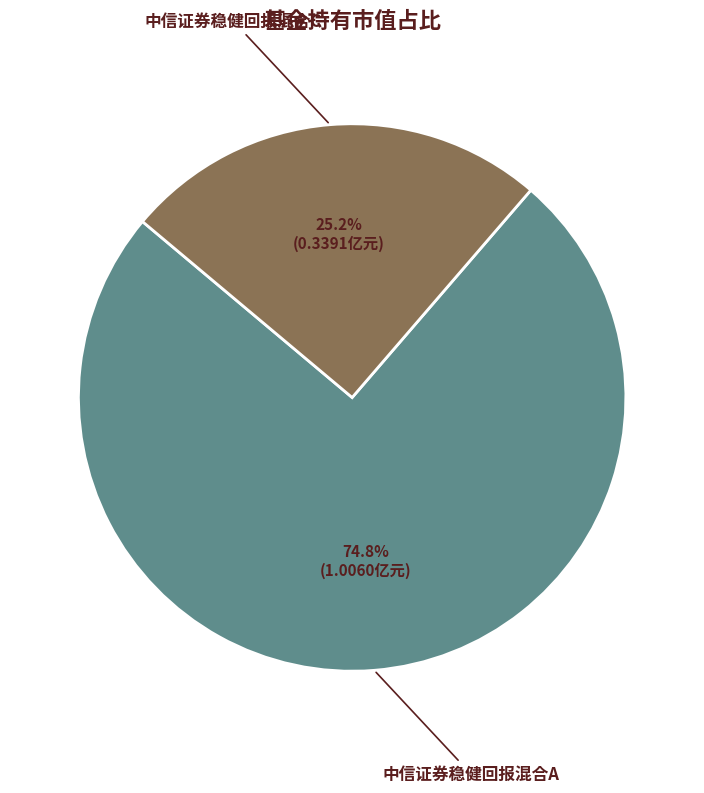

How many segments does this pie chart have?

2